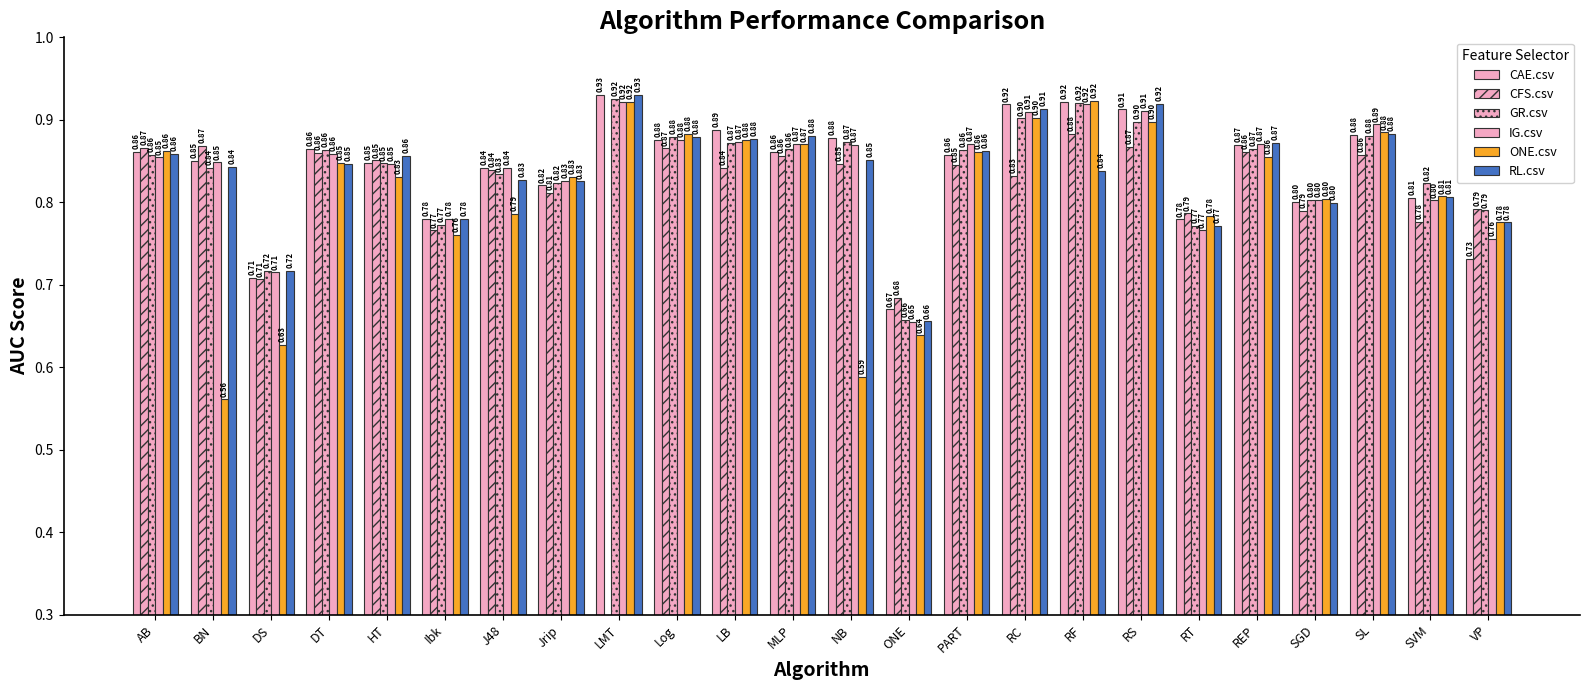

At which label is ONE.csv closest to 0?

BN